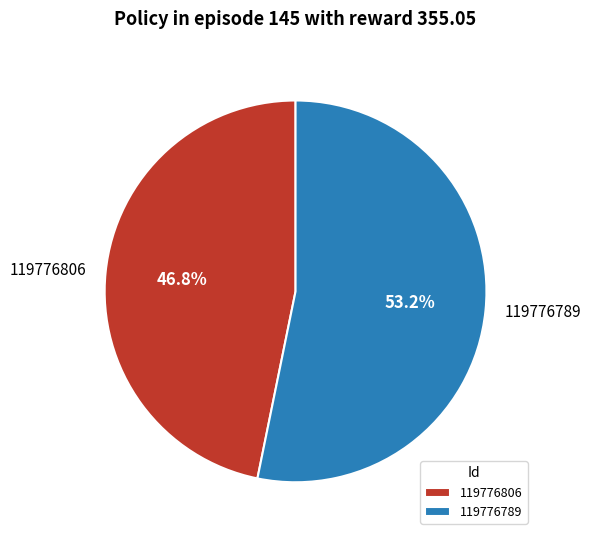

How many segments does this pie chart have?

2